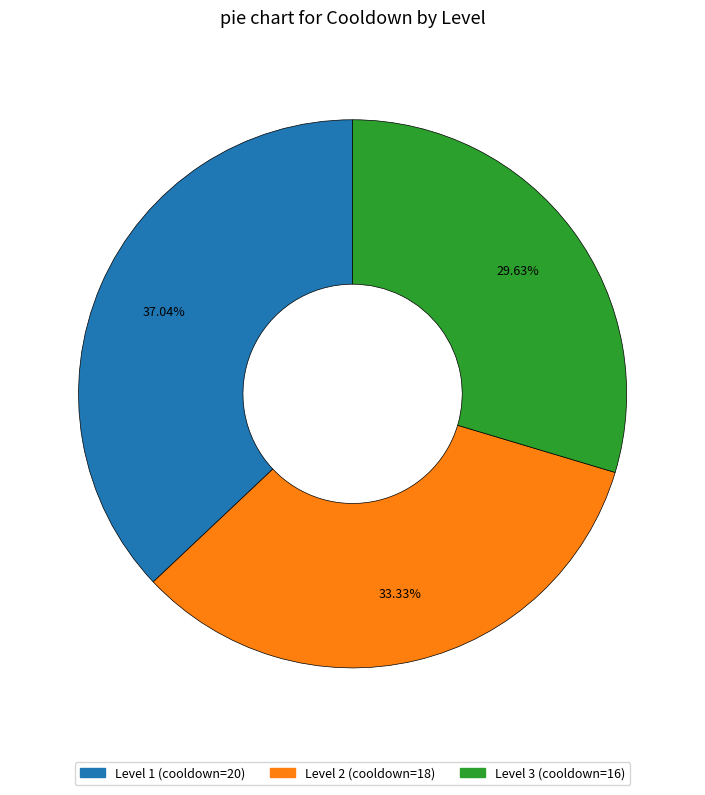

Rank the categories by value from lowest to highest.

Level 3, Level 2, Level 1